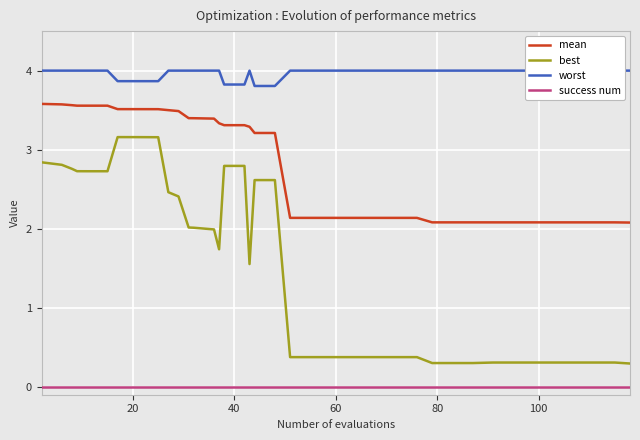

Which series has the widest spread of values?

best